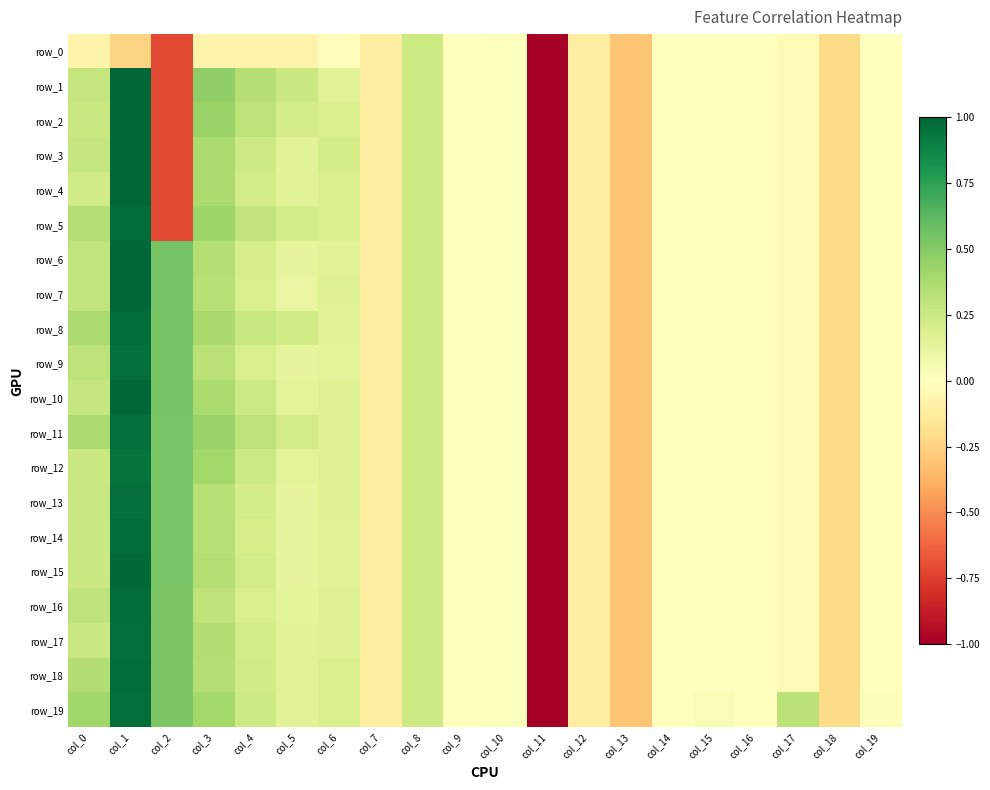

True or false: row_12 has a value of -8.8 at col_11.

False